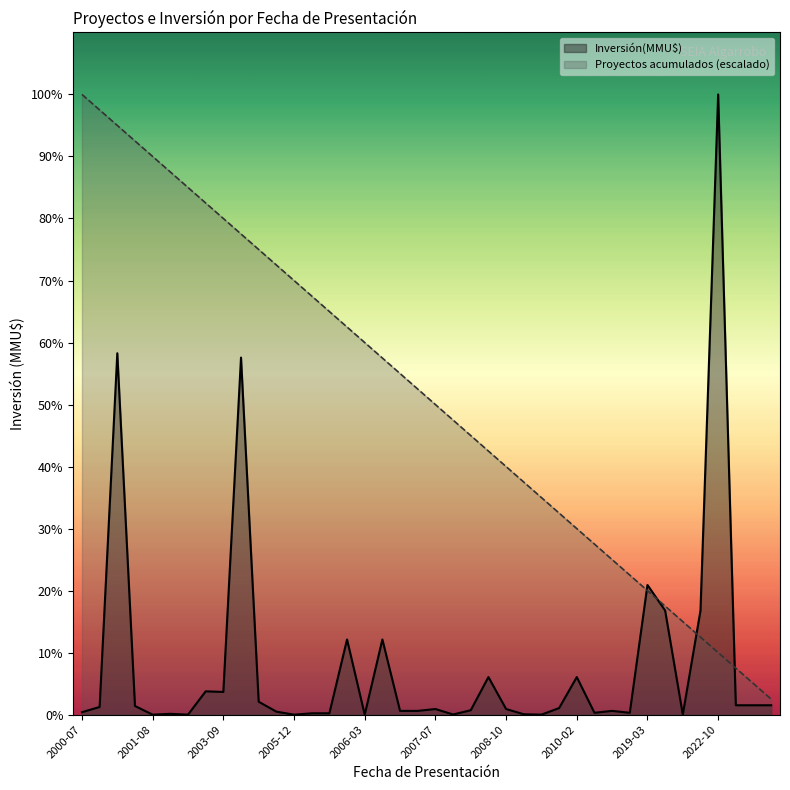

At which label does the data first exceed 17325?

2000-07